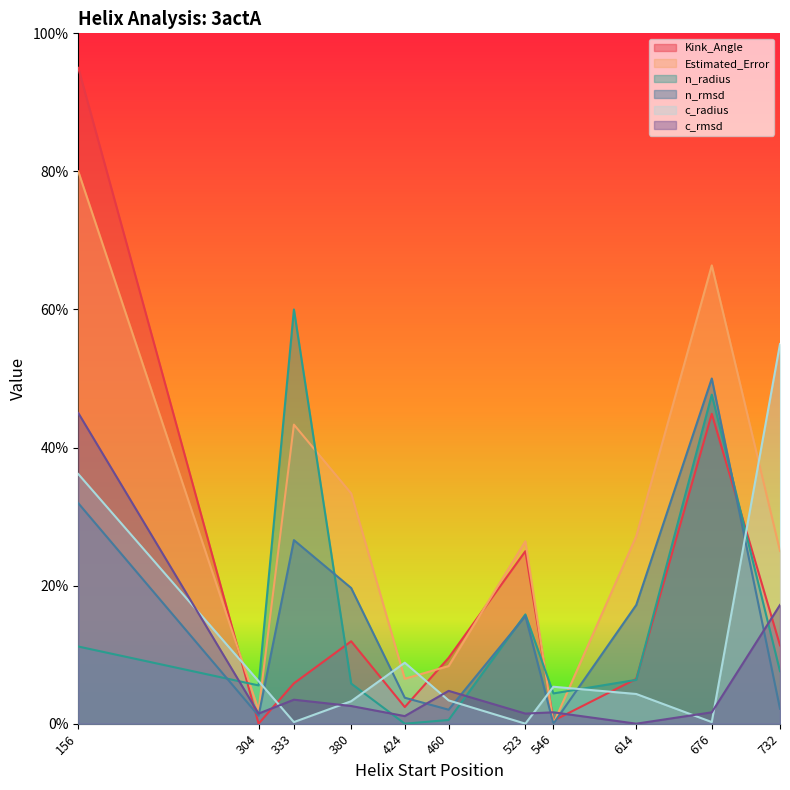

How many positive values does the Kink_Angle_A series have?

10